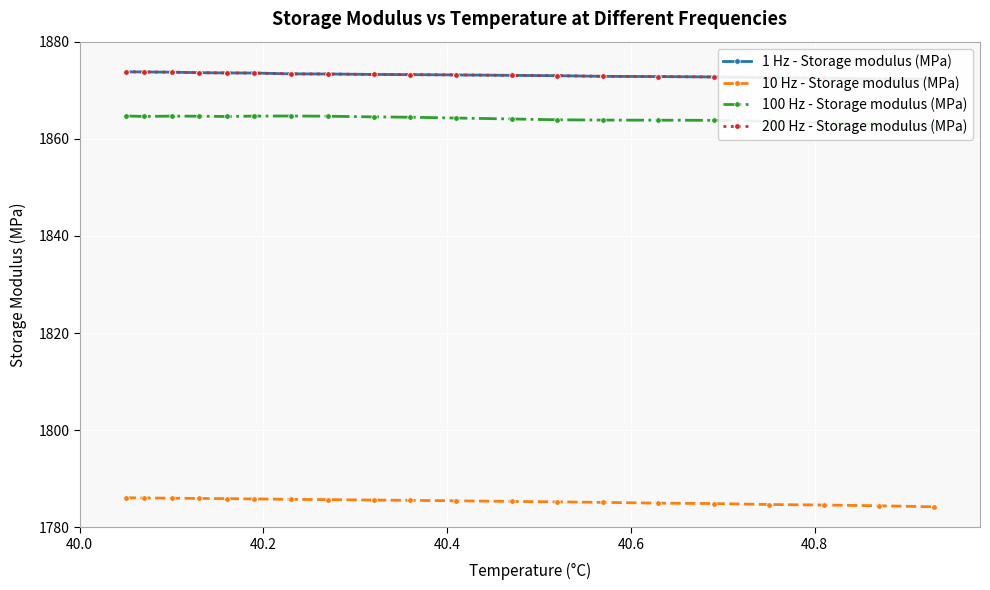

What is the value of the 200 Hz - Storage modulus (MPa) point at the 10th from the left?

1873.2